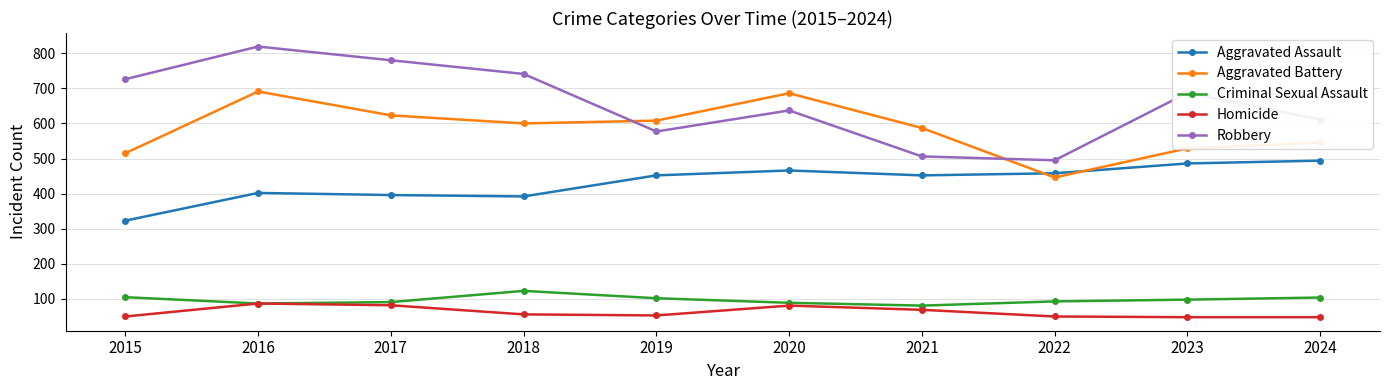

At which category does Criminal Sexual Assault reach its first local peak?

2018